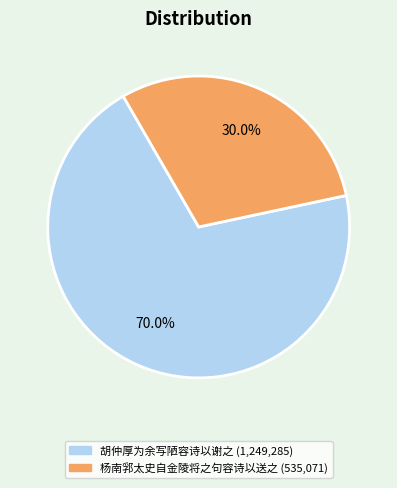

Combined, do 杨南郛太史自金陵将之句容诗以送之 and 胡仲厚为余写陋容诗以谢之 account for over 50%?

Yes